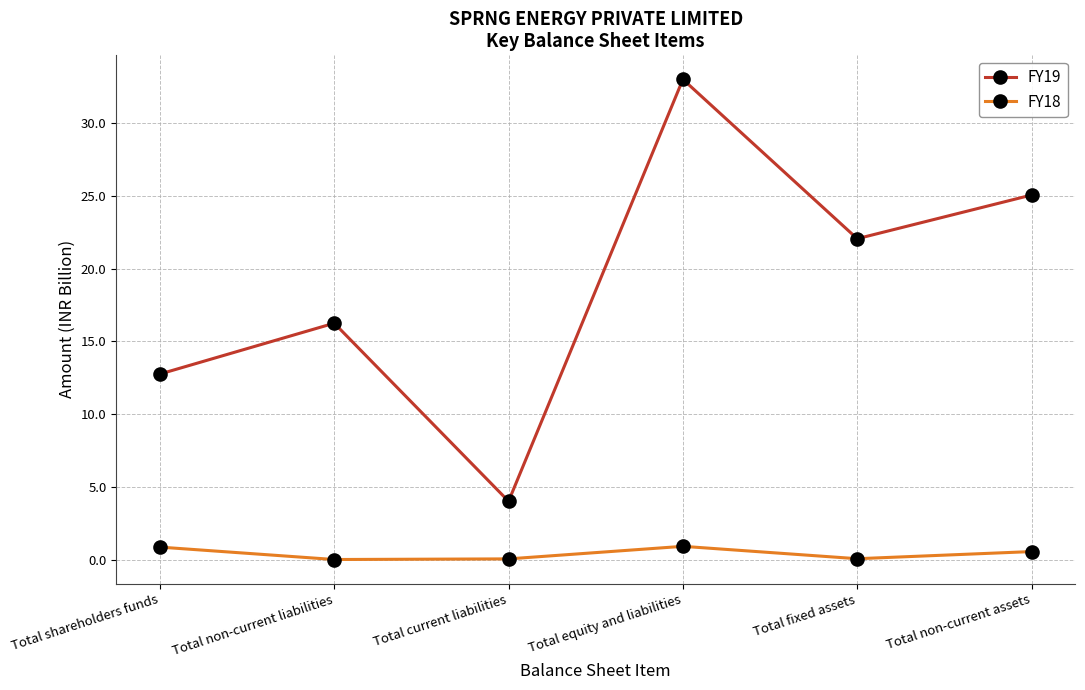

At which label does FY19 reach its peak?

Total equity and liabilities